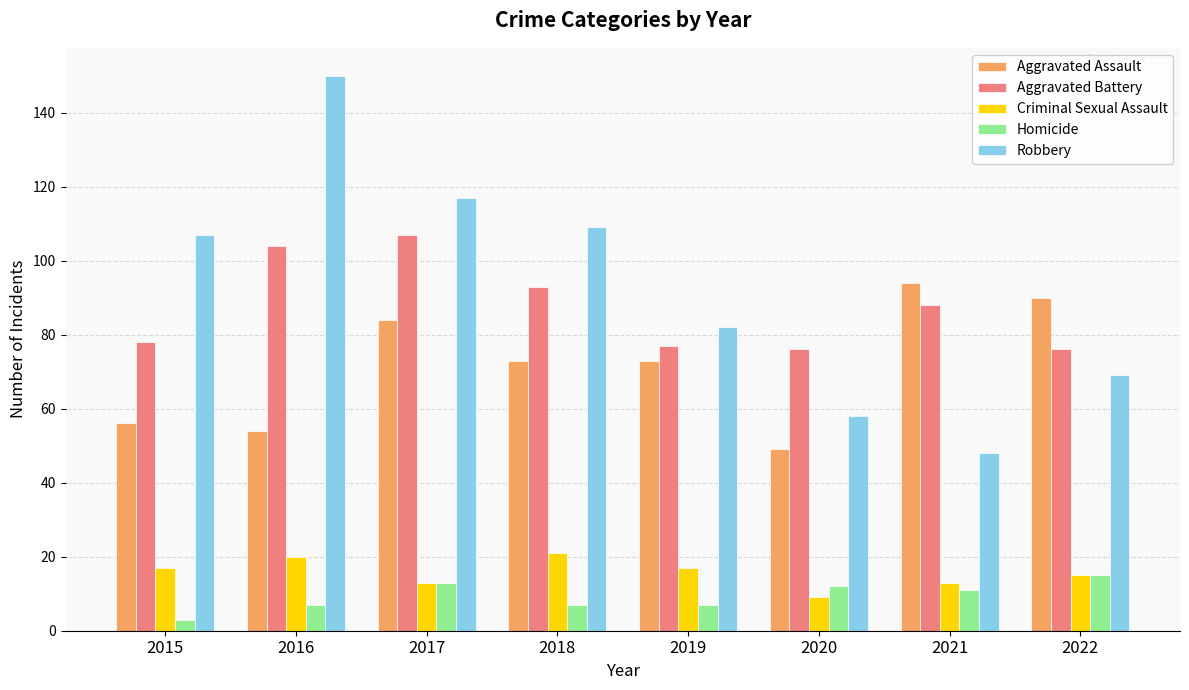

Where is Criminal Sexual Assault nearest to the value 15?

2022